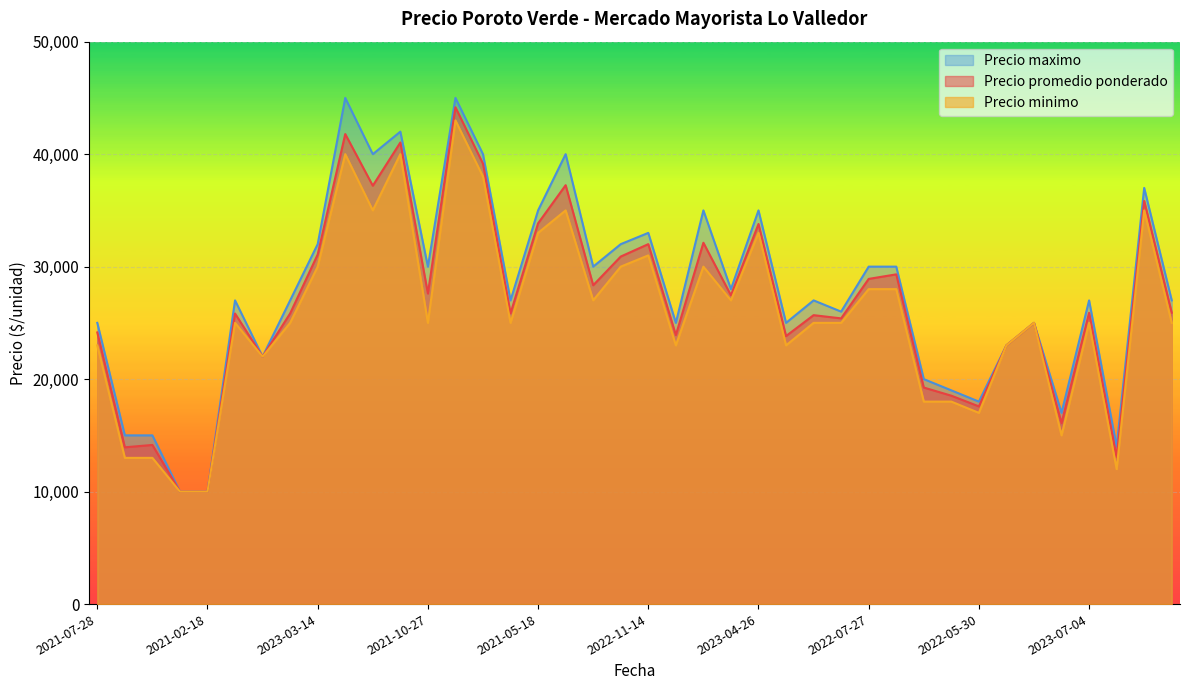

In Precio maximo, how many points are lower than both neighbors (excluding endpoints)?

12